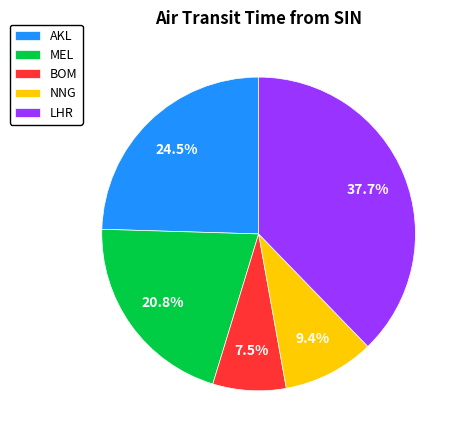

Rank the categories by value from lowest to highest.

BOM, NNG, MEL, AKL, LHR